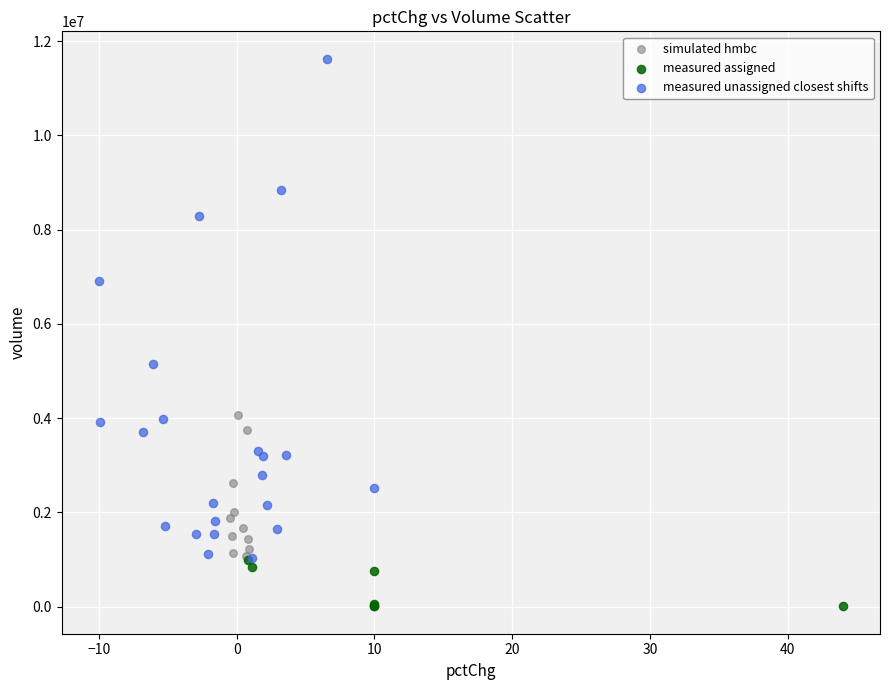

What are all the series names shown in the legend?

simulated hmbc, measured assigned, measured unassigned closest shifts